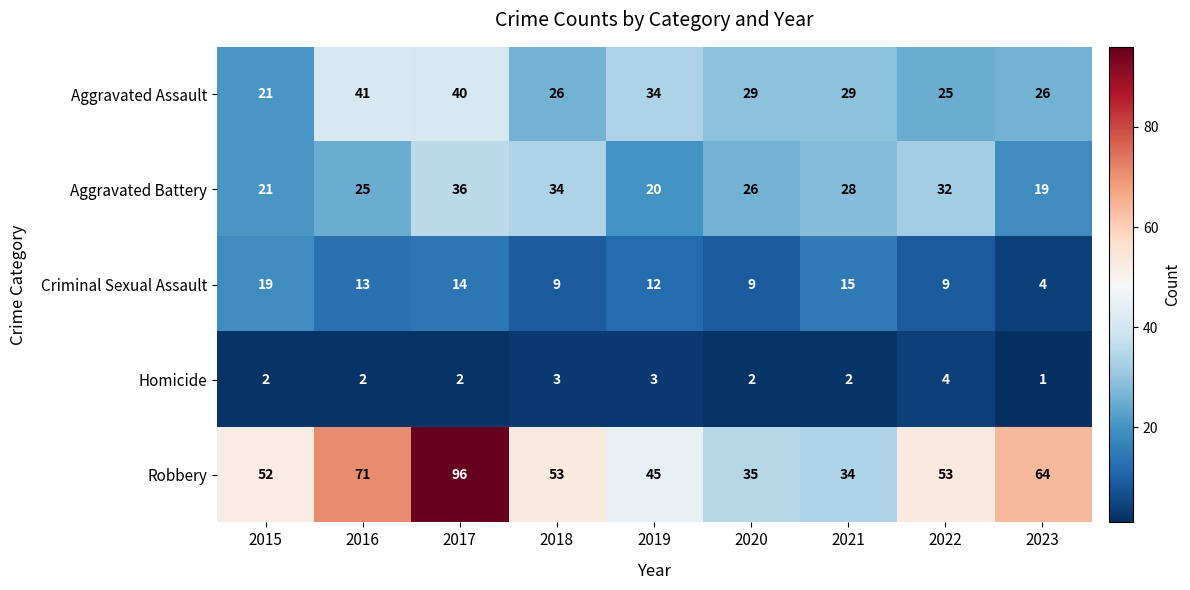

At which category is the sum across all series the highest?

2017